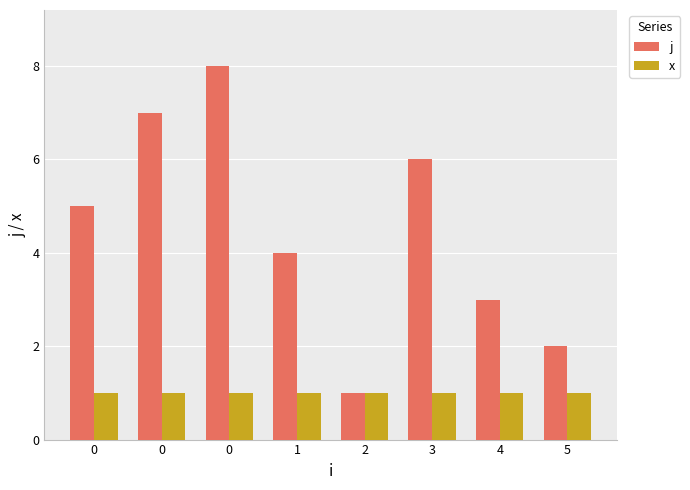

What are all the series names shown in the legend?

j, x